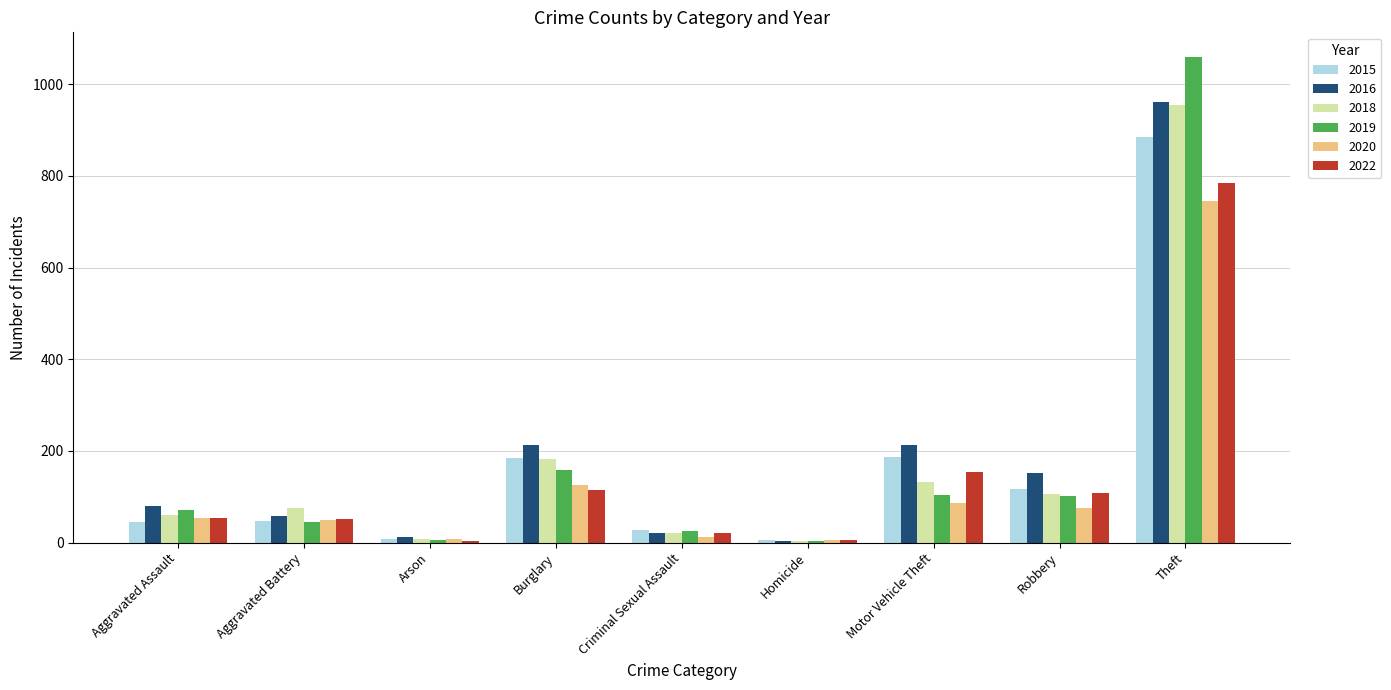

What is the sum of the 2022 values at Robbery and Burglary?

223